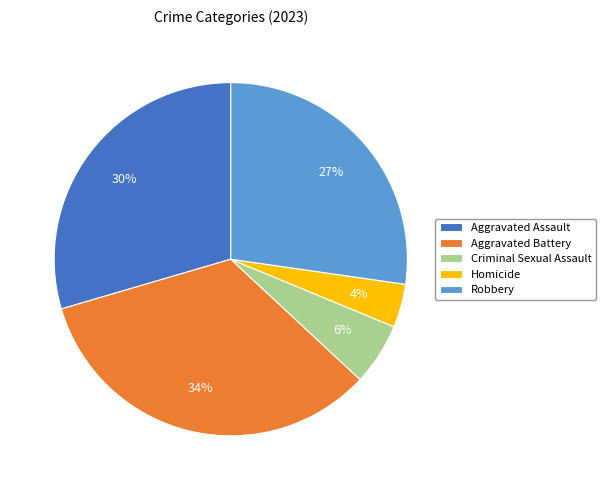

Which category has the biggest portion of the pie?

Aggravated Battery